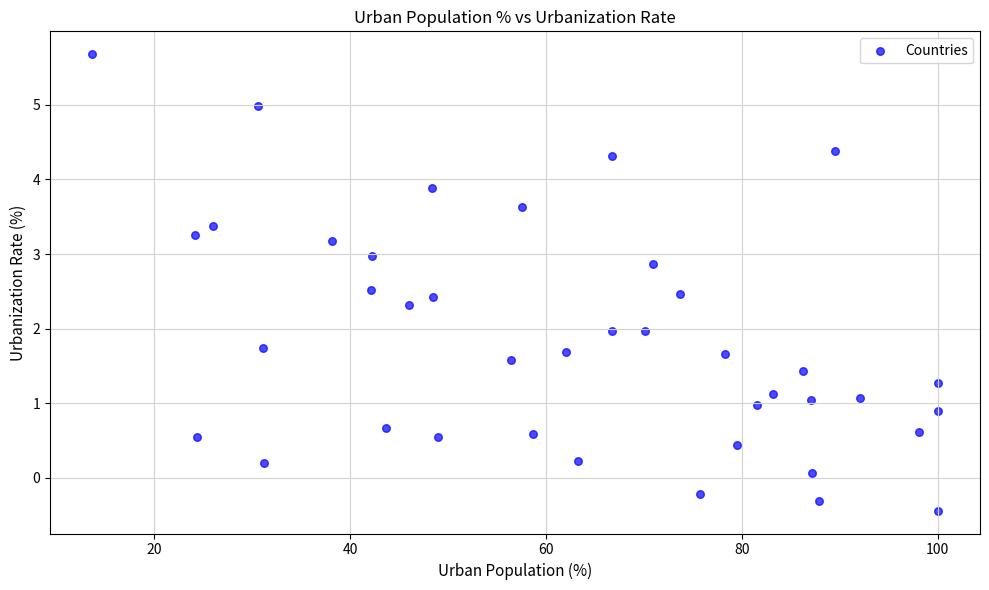

What is the range of X values (max minus min)?

86.3